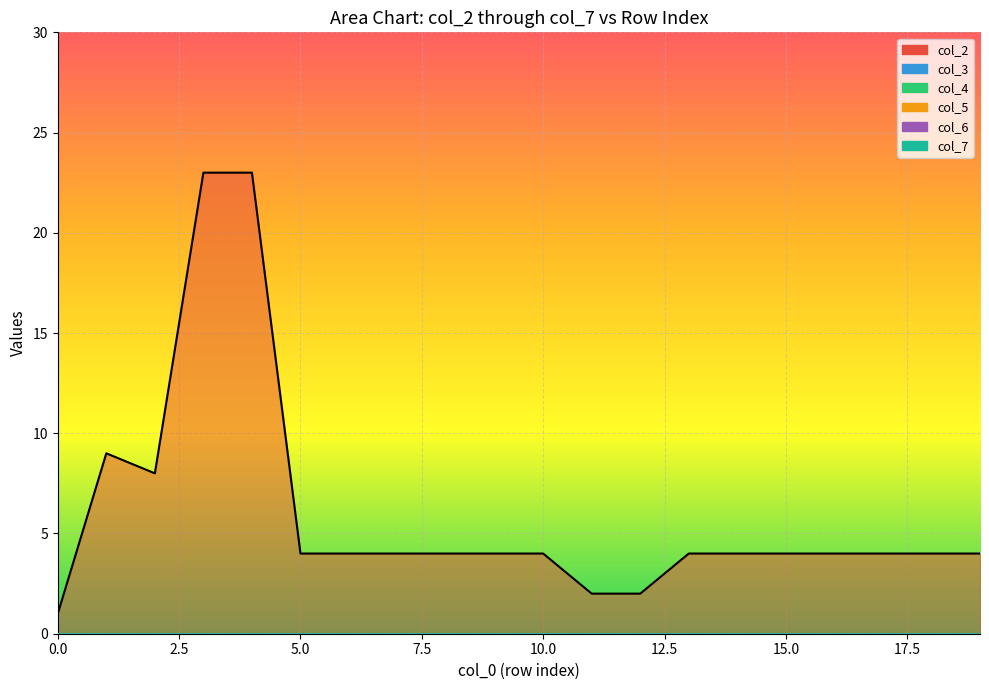

Reading left to right, list all the values displayed in this chart.

col_2_line: 1	9	8	23	23	4	4	4	4	4	4	2	2	4	4	4	4	4	4	4
col_3_line: 0	0	0	0	0	0	0	0	0	0	0	0	0	0	0	0	0	0	0	0
col_4_line: 0	0	0	0	0	0	0	0	0	0	0	0	0	0	0	0	0	0	0	0
col_5_line: 0	0	0	0	0	0	0	0	0	0	0	0	0	0	0	0	0	0	0	0
col_6_line: 0	0	0	0	0	0	0	0	0	0	0	0	0	0	0	0	0	0	0	0
col_7_line: 0	0	0	0	0	0	0	0	0	0	0	0	0	0	0	0	0	0	0	0